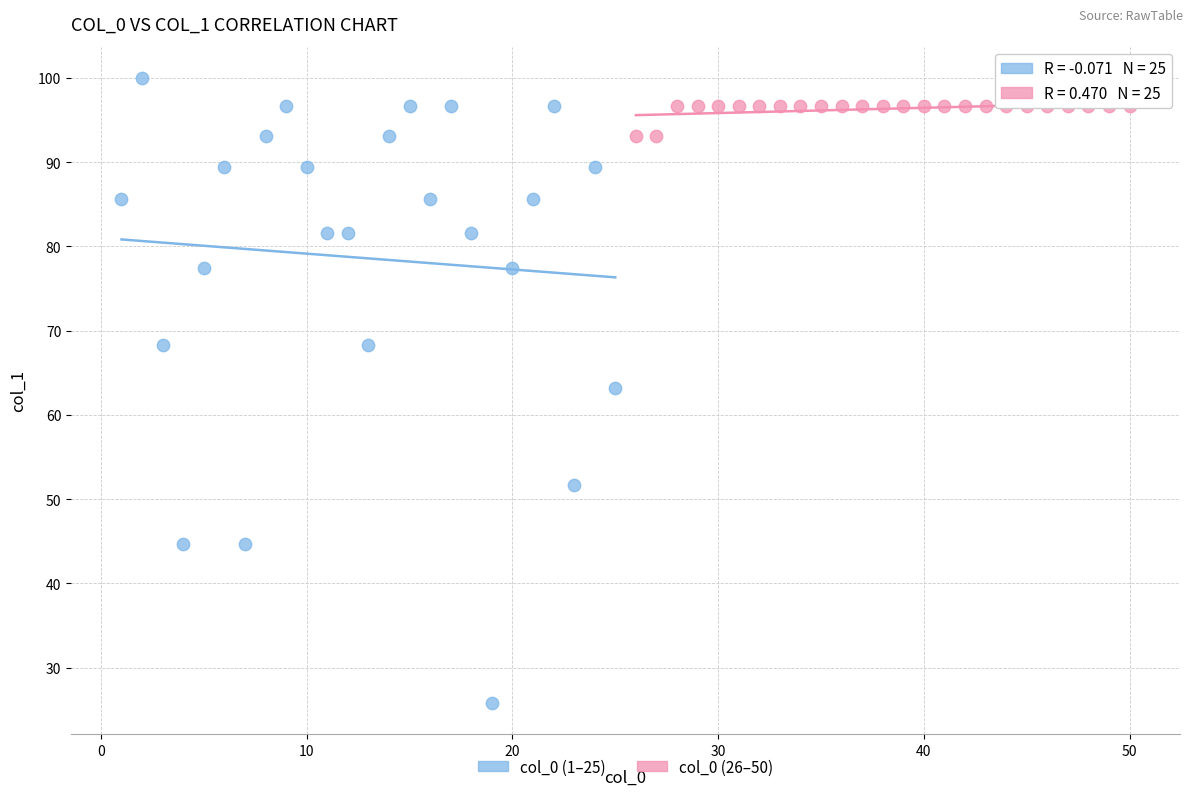

Which series contains the lowest Y value?

col_0 (1–25)